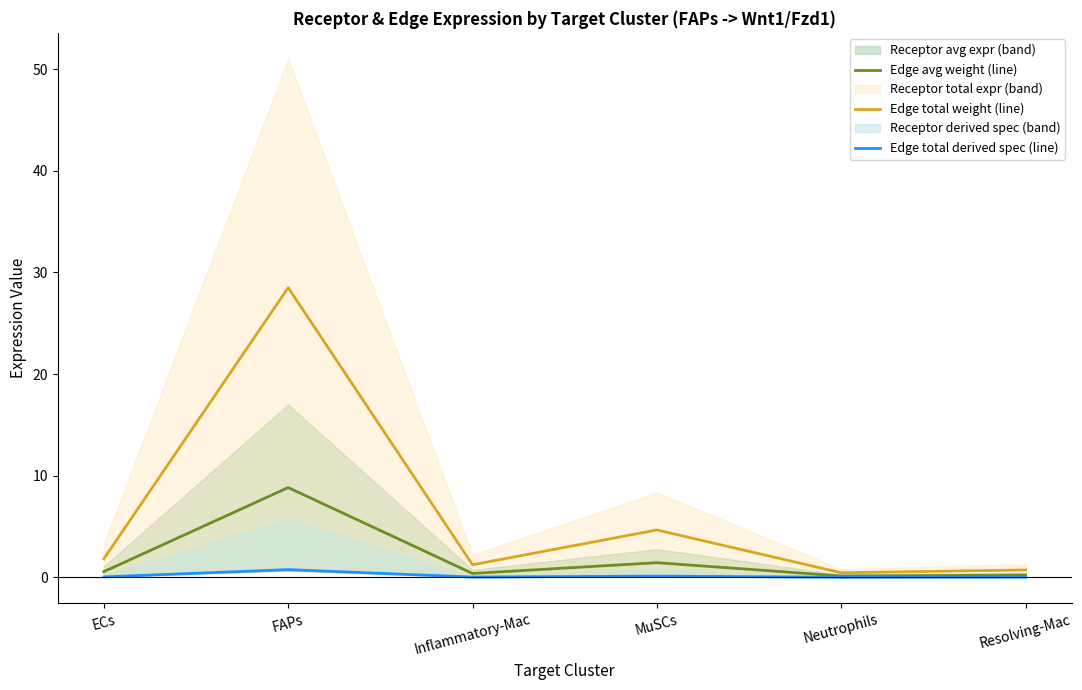

What is the sum of all Edge total derived spec (line) values?

1.0